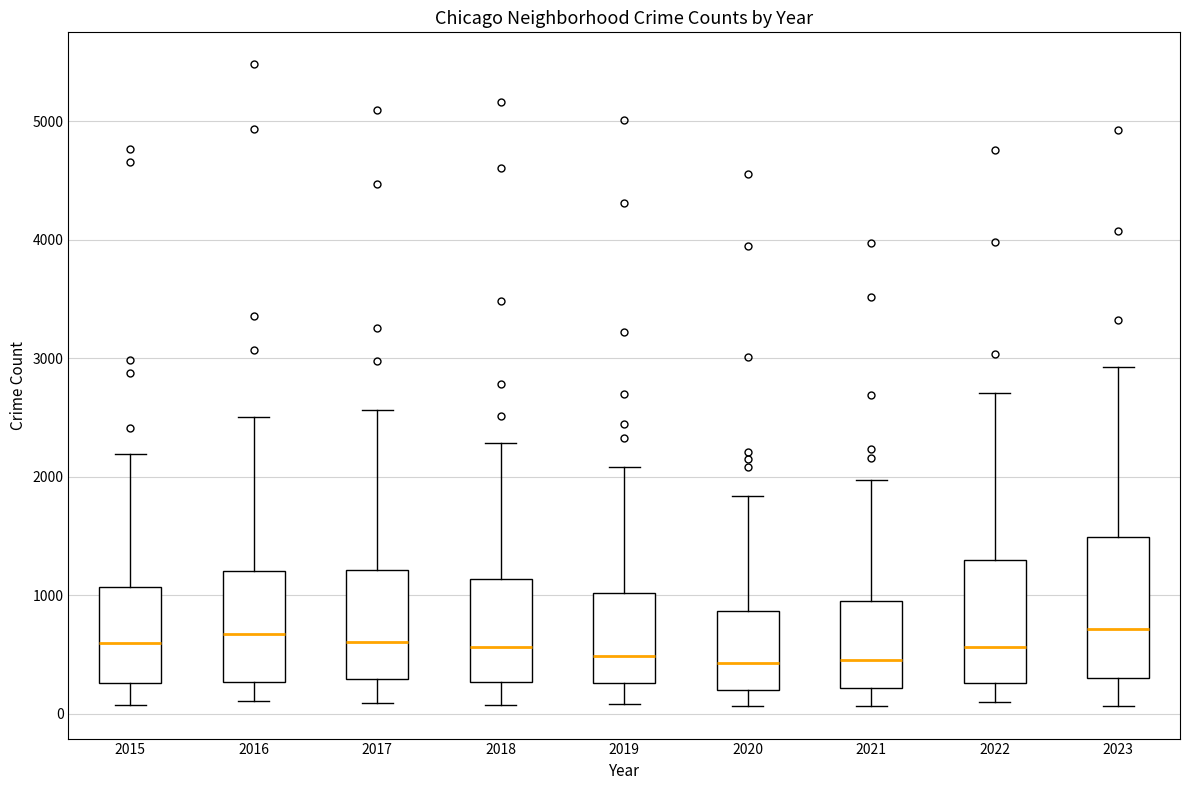

Where is the upper edge of the box at x = 2019 on the y-axis? The values are not printed on the chart, so give them approximately, as read against the axis.

1000